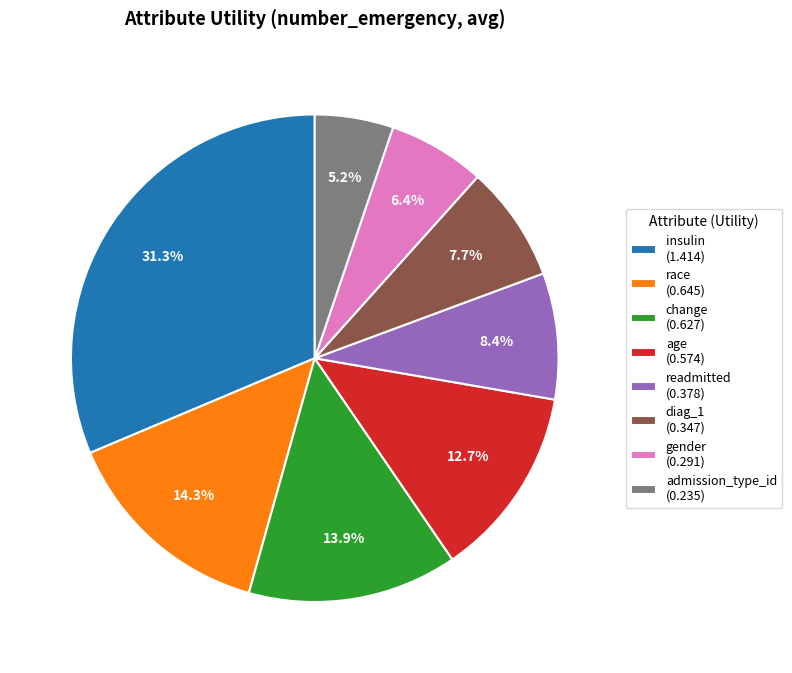

Between insulin (1.414) and change (0.627), which is larger?

insulin (1.414)